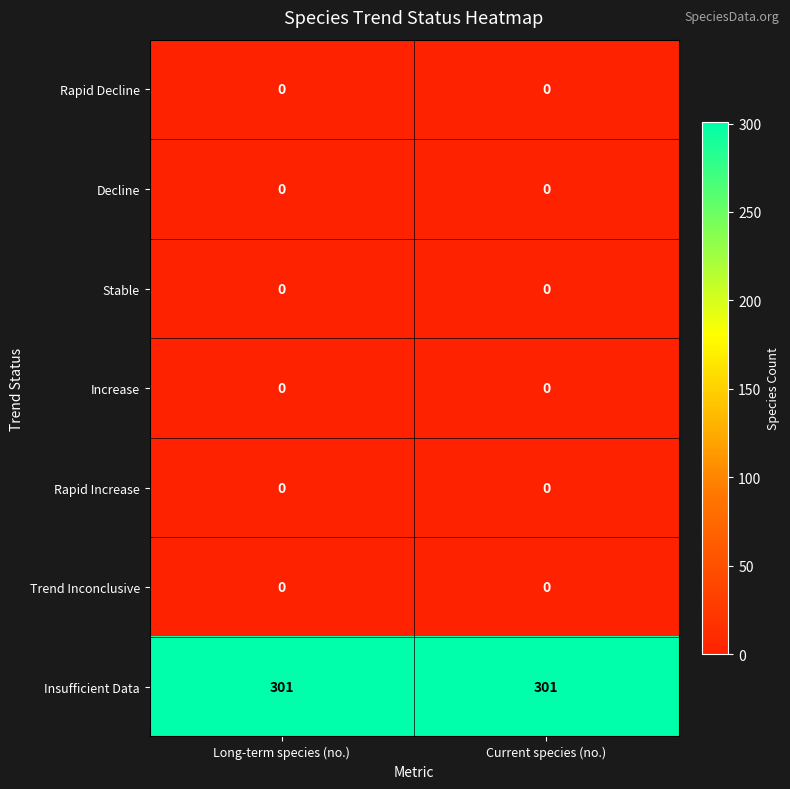

How many categories are shown in the chart?

2